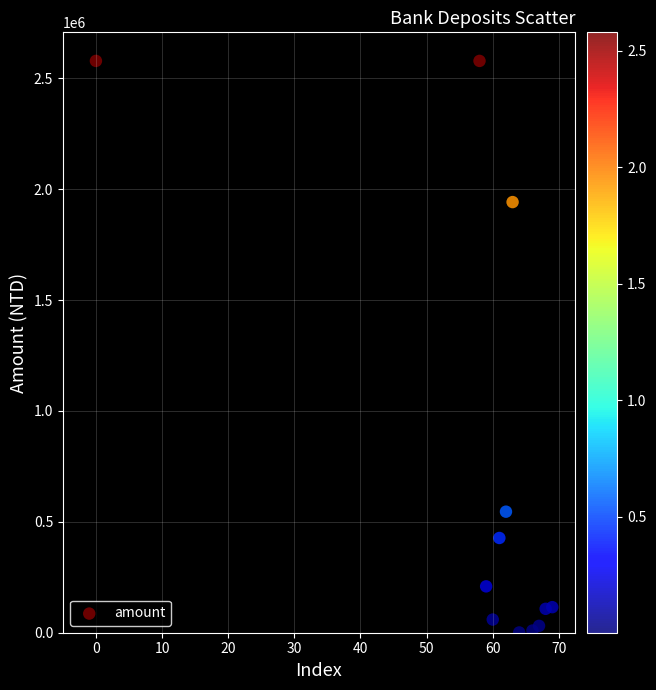

What is the range of Y values (max minus min)?

2577142.0